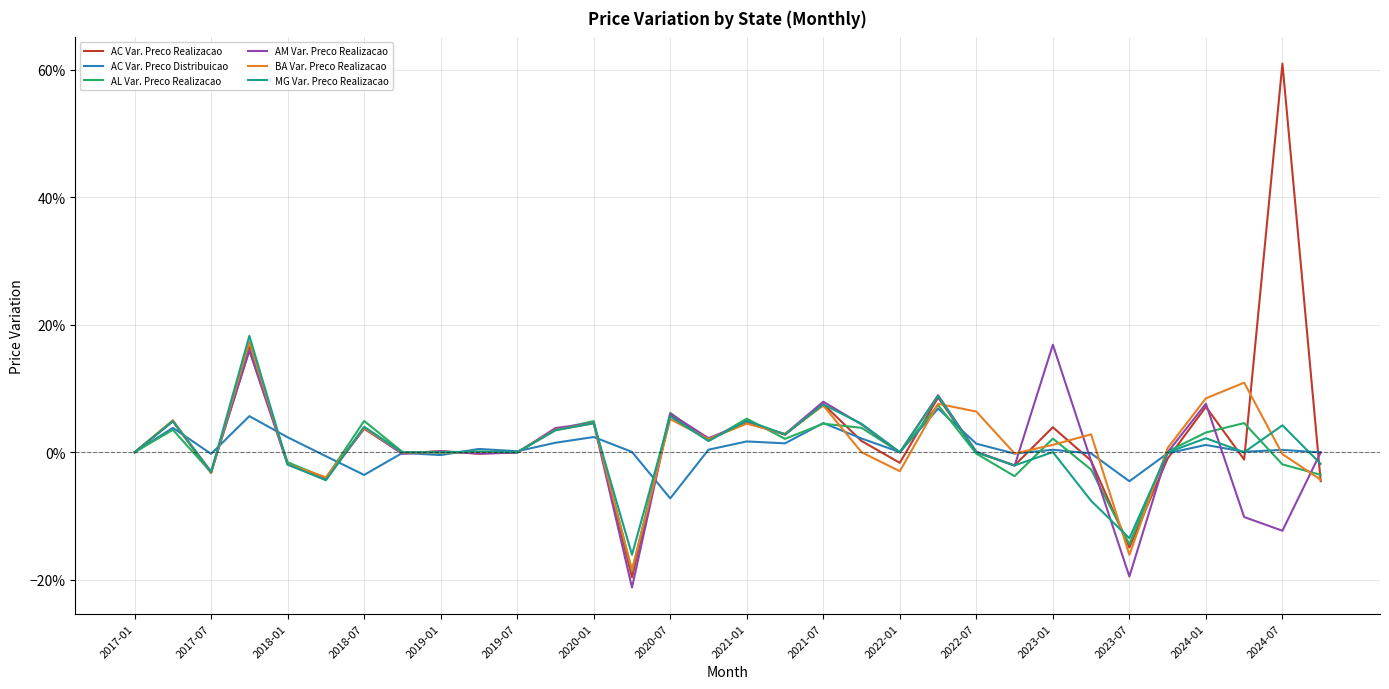

What are all the series names shown in the legend?

AC Var. Preco Realizacao, AC Var. Preco Distribuicao, AL Var. Preco Realizacao, AM Var. Preco Realizacao, BA Var. Preco Realizacao, MG Var. Preco Realizacao